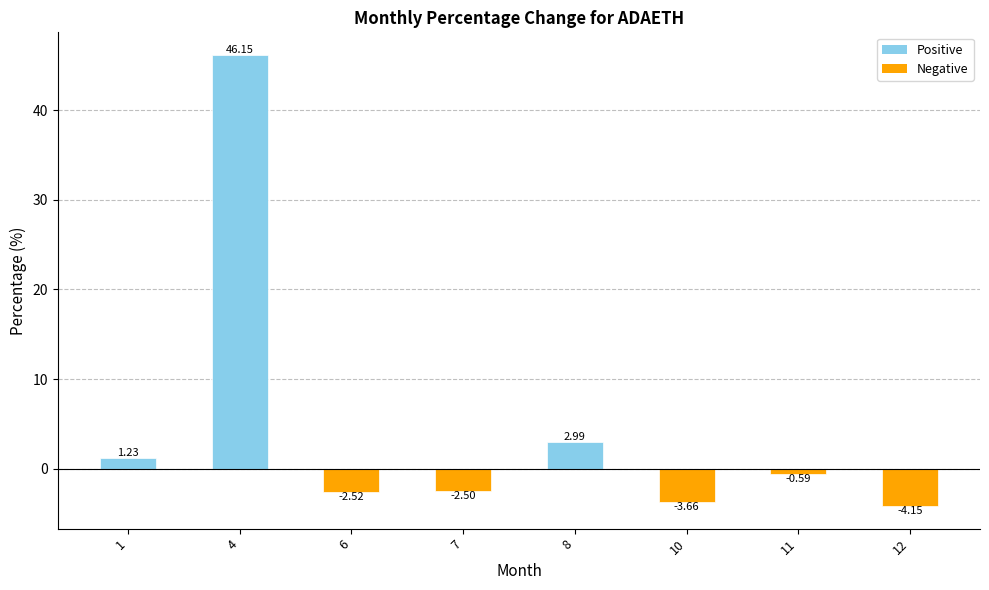

Rank the categories by value from lowest to highest.

12, 10, 6, 7, 11, 1, 8, 4